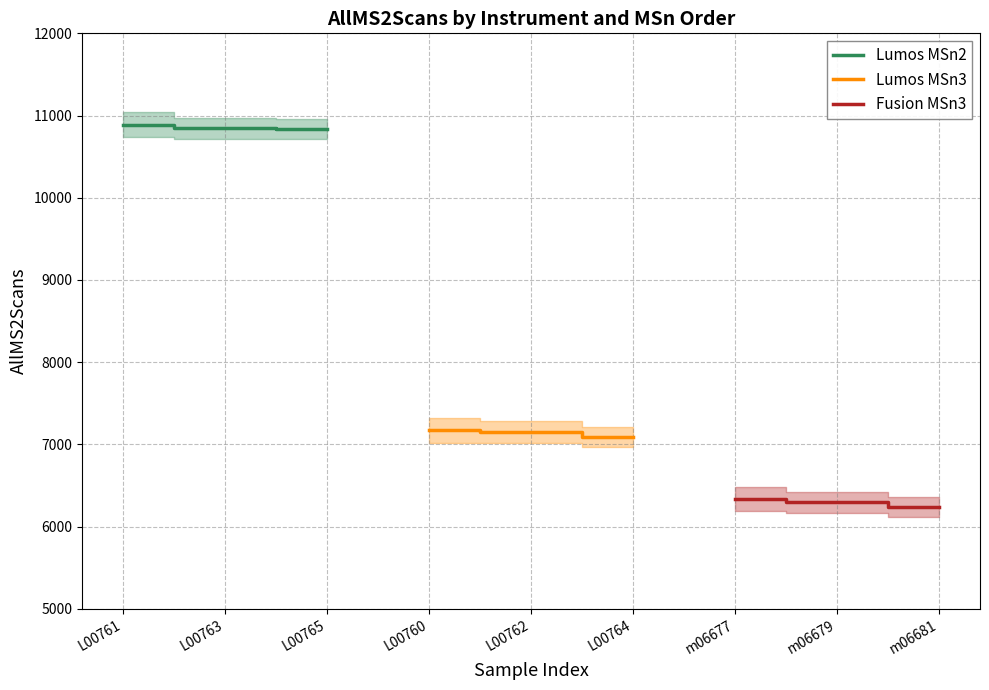

At which label is Lumos MSn2 closest to 10860?

L00763